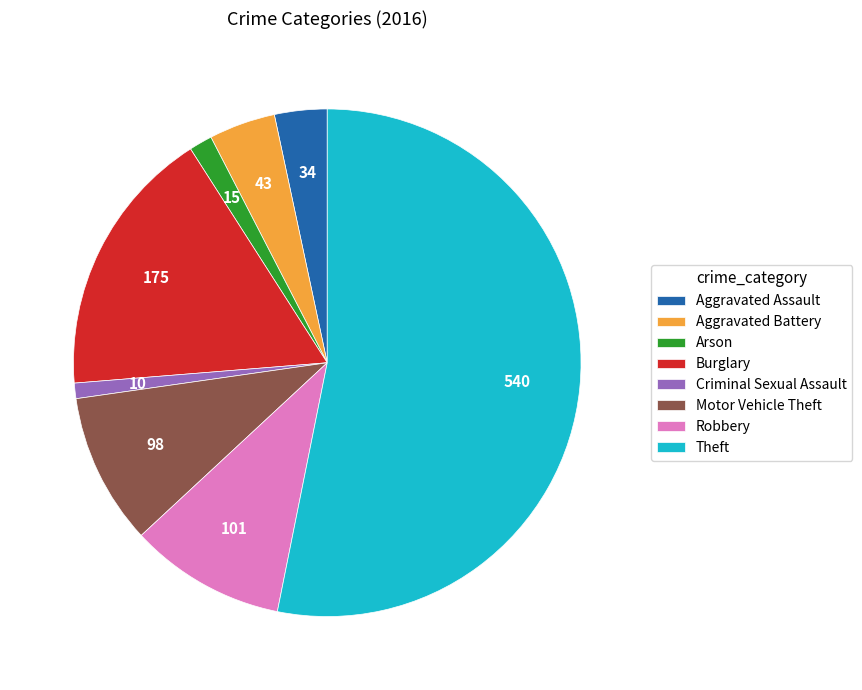

Count the number of slices in the pie.

8